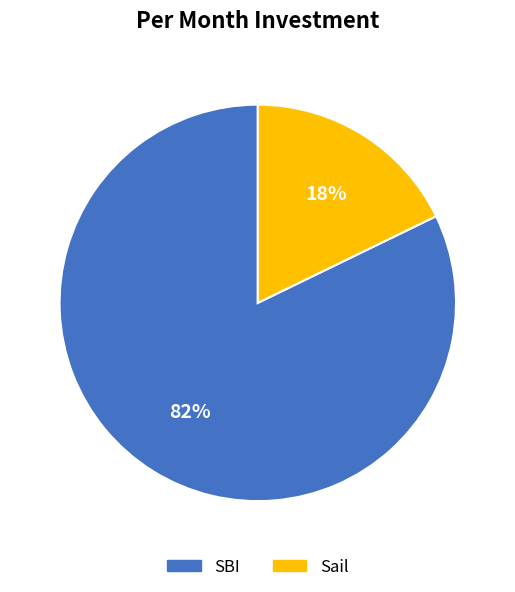

Which category has the smallest portion of the pie?

Sail